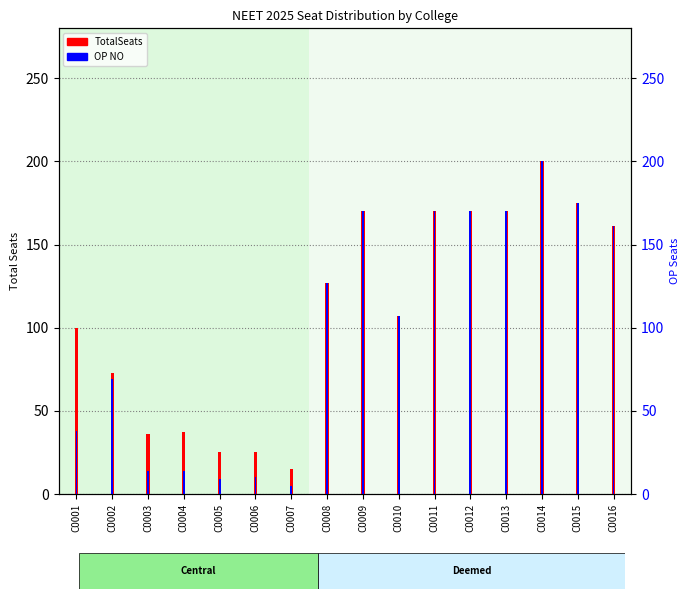

Where does the TotalSeats series first go above 127?

C0009